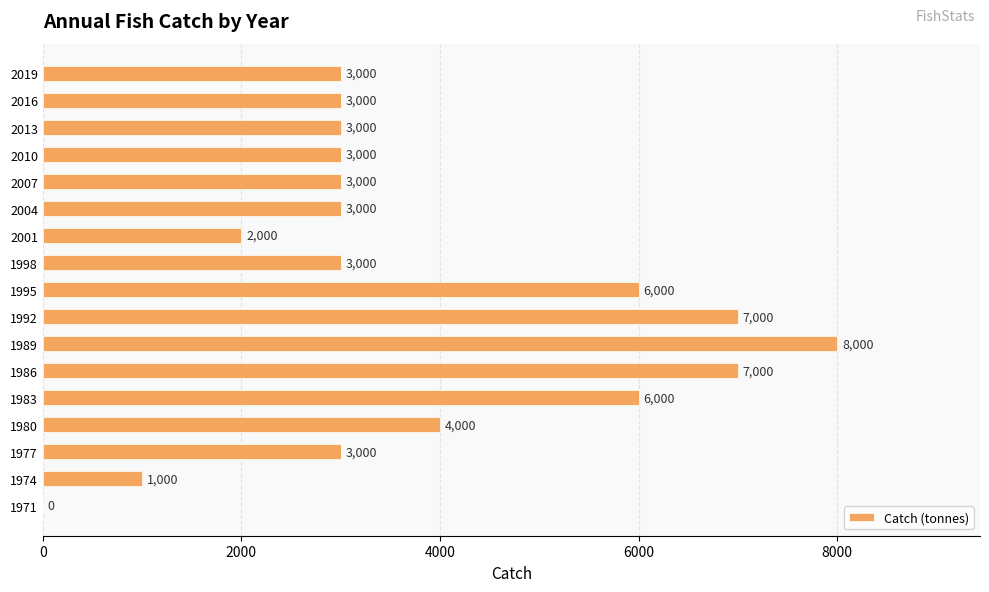

Reading bottom to top, extract all data points from this chart.

1971=0	1974=1000	1977=3000	1980=4000	1983=6000	1986=7000	1989=8000	1992=7000	1995=6000	1998=3000	2001=2000	2004=3000	2007=3000	2010=3000	2013=3000	2016=3000	2019=3000